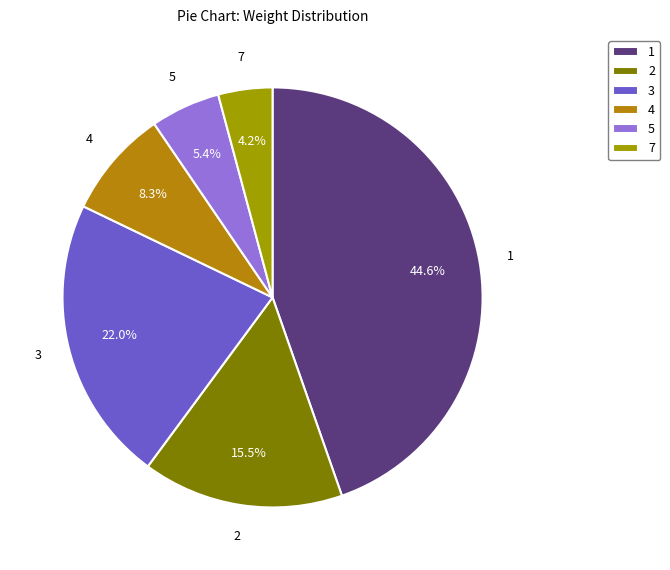

How many segments does this pie chart have?

6